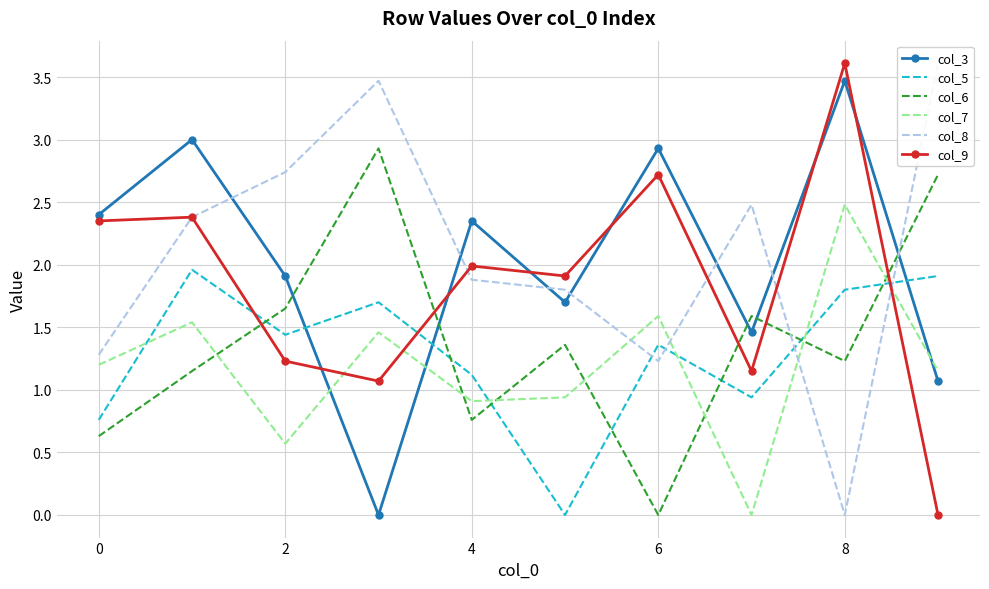

How many values in the col_7 series are below 1?

4